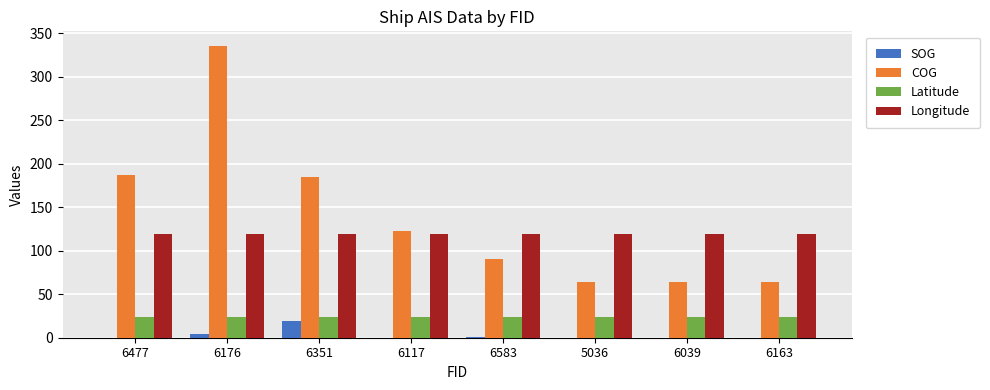

Is the value of Longitude at 6039 greater than the value of Latitude at 6117?

Yes